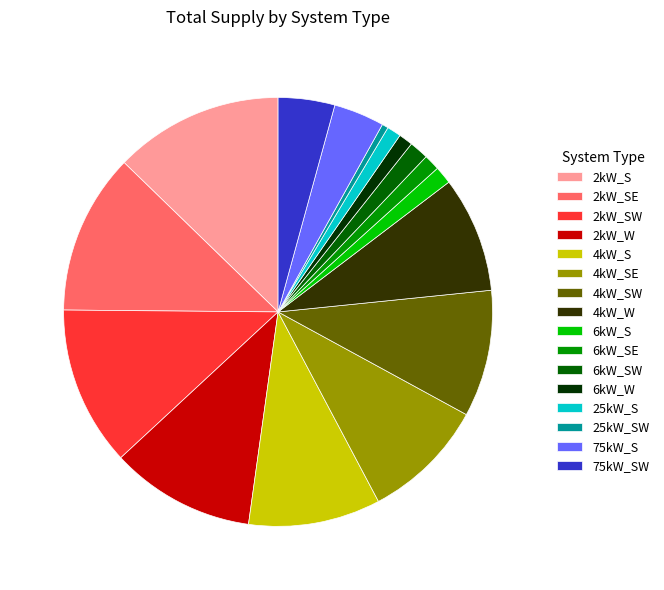

Which has a higher value, 4kW_SE or 25kW_SW?

4kW_SE